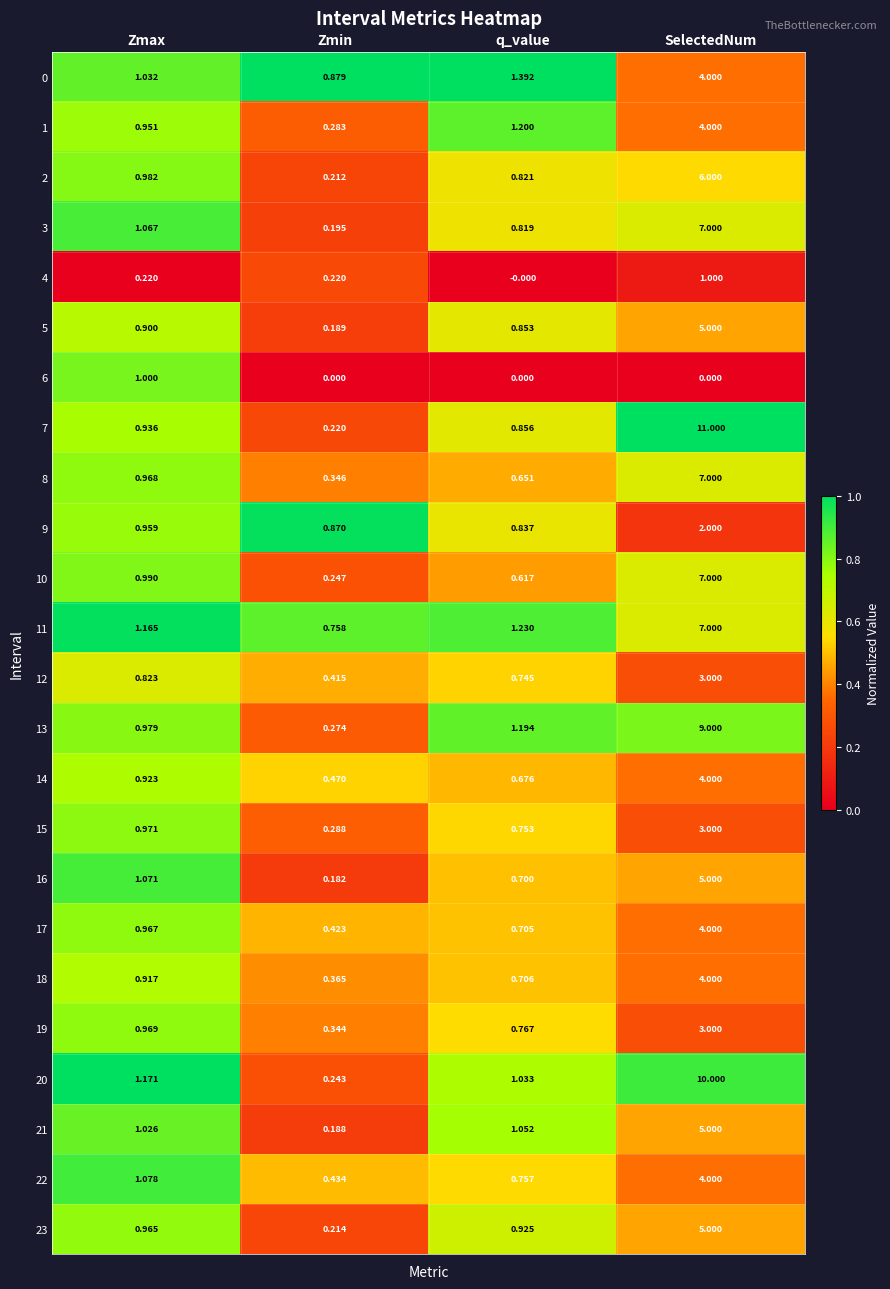

Which category has the lowest value in the 21 series?

Zmin